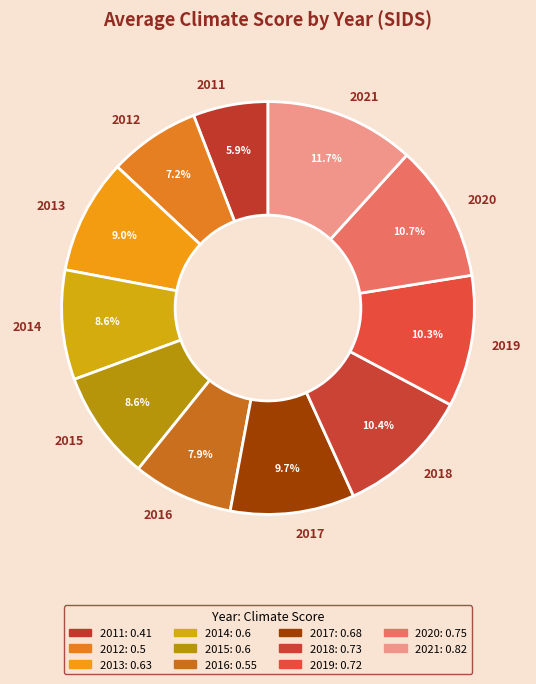

To the nearest percent, what is the combined percentage of 2016 and 2019?

18%